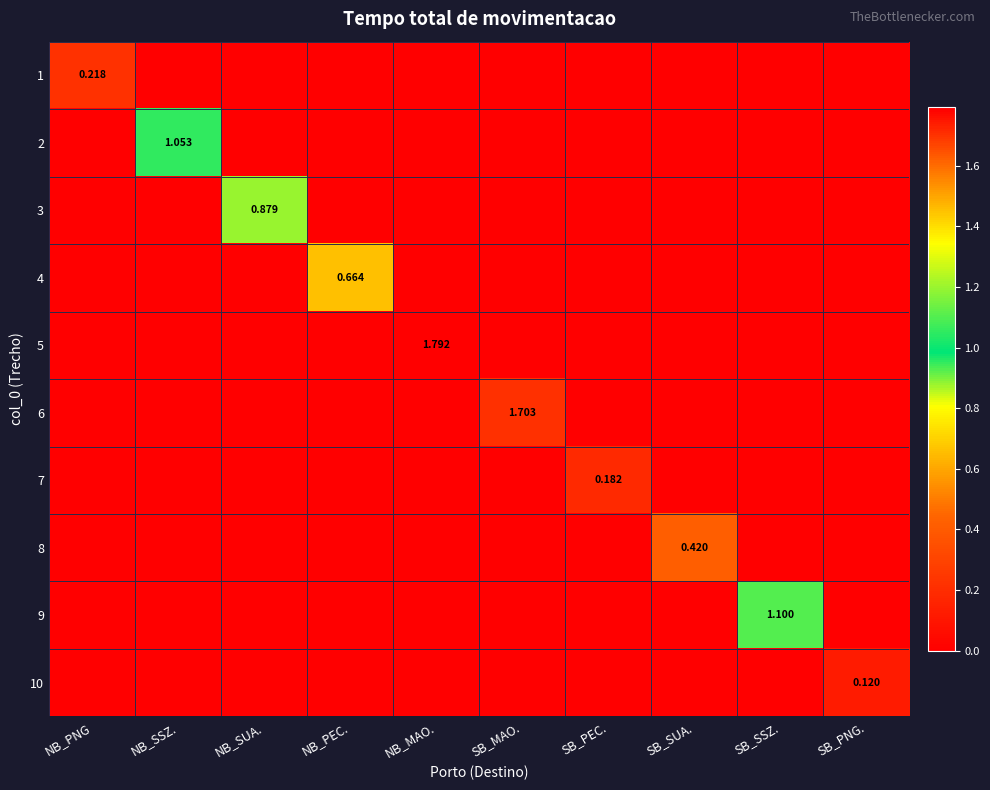

Which category has the highest value across all series?

NB_MAO.